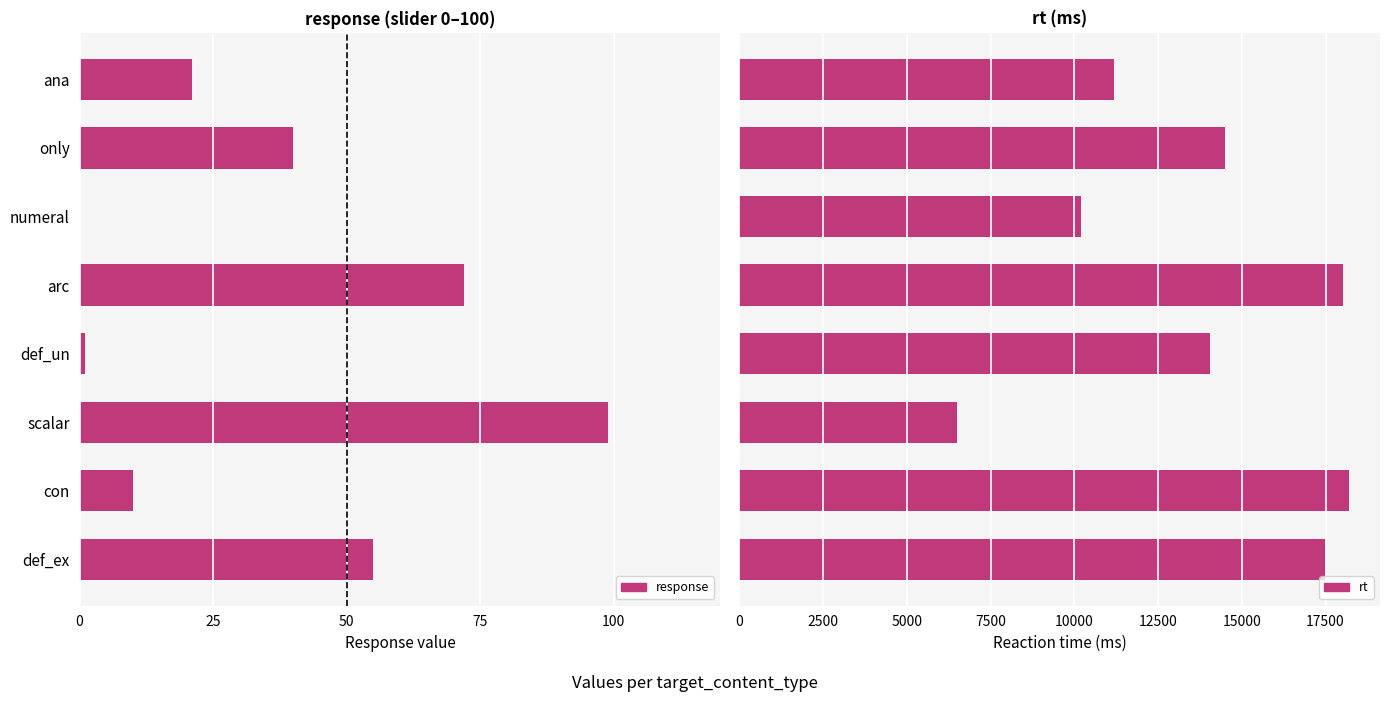

How many values in the response series exceed 40?

3